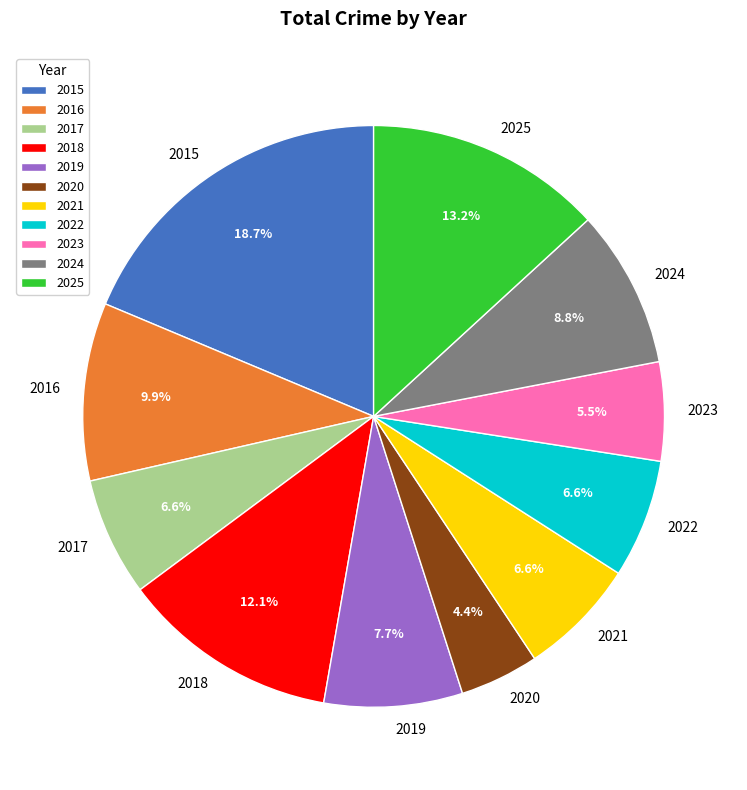

Is 2024 the majority of the pie?

No